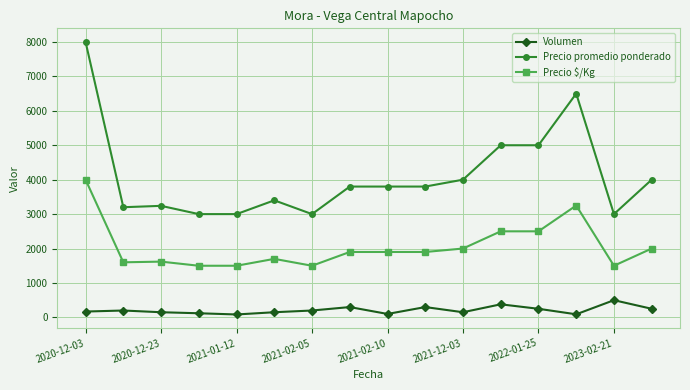

Rank the series by their average value, from highest to lowest.

Precio promedio ponderado, Precio $/Kg, Volumen